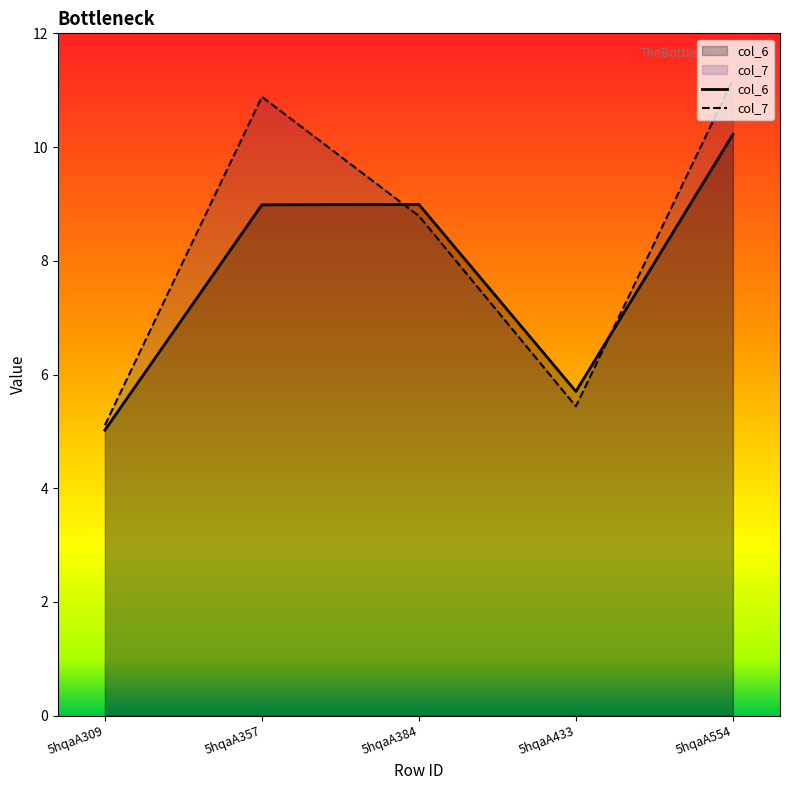

Is the value of col_6 at 5hqaA357 greater than the value of col_7 at 5hqaA554?

No